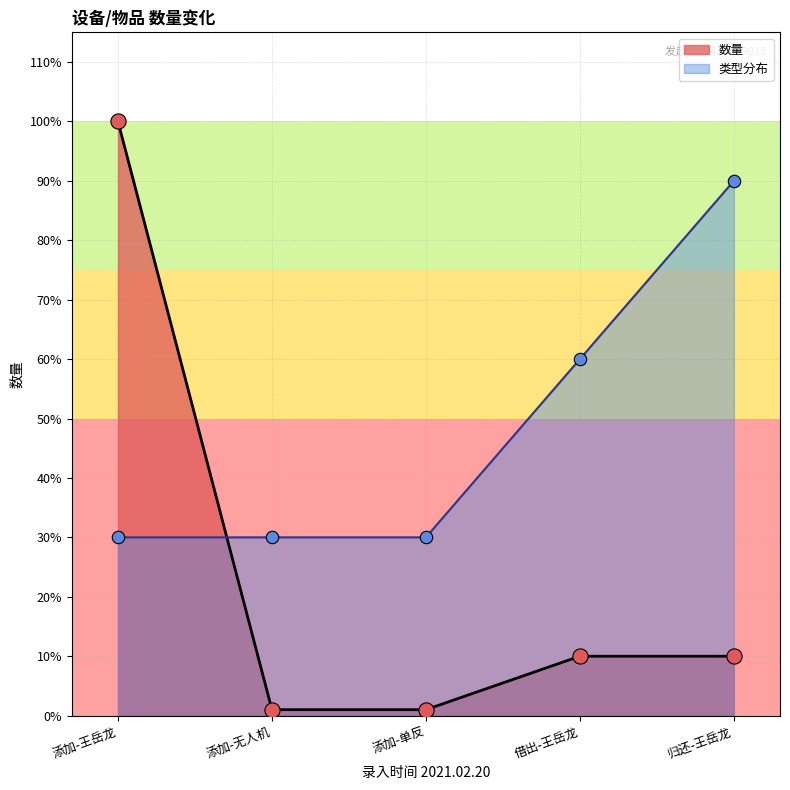

What is the total value across all series at 添加-王岳龙?

130